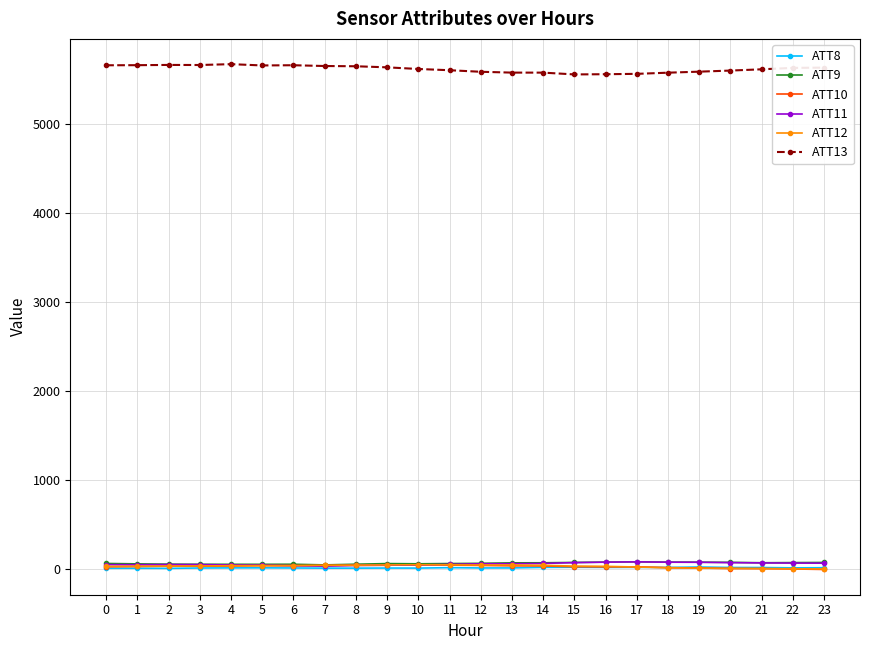

What is the greatest value displayed?

5673.4